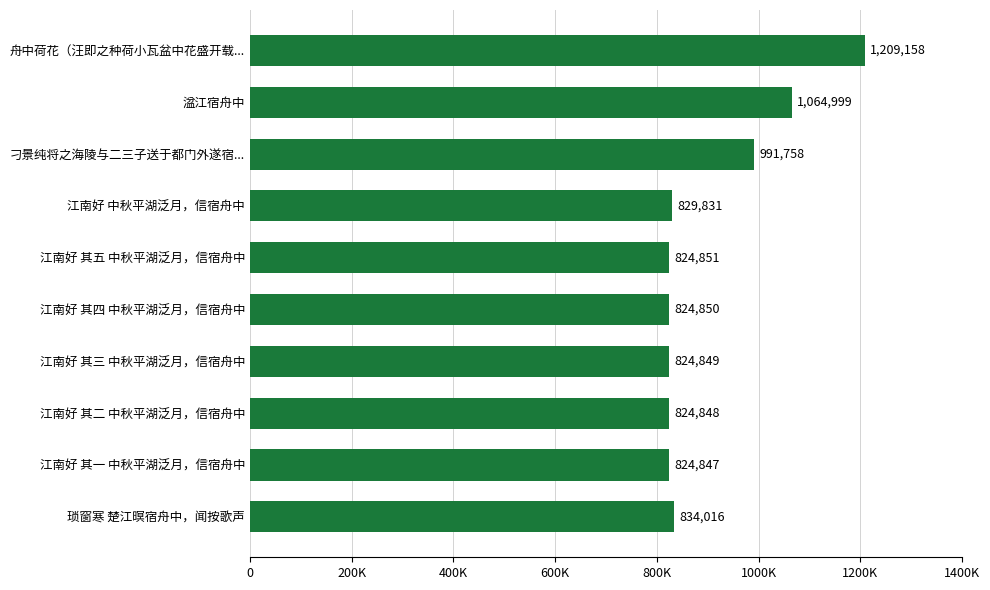

Does the chart contain any negative values?

No